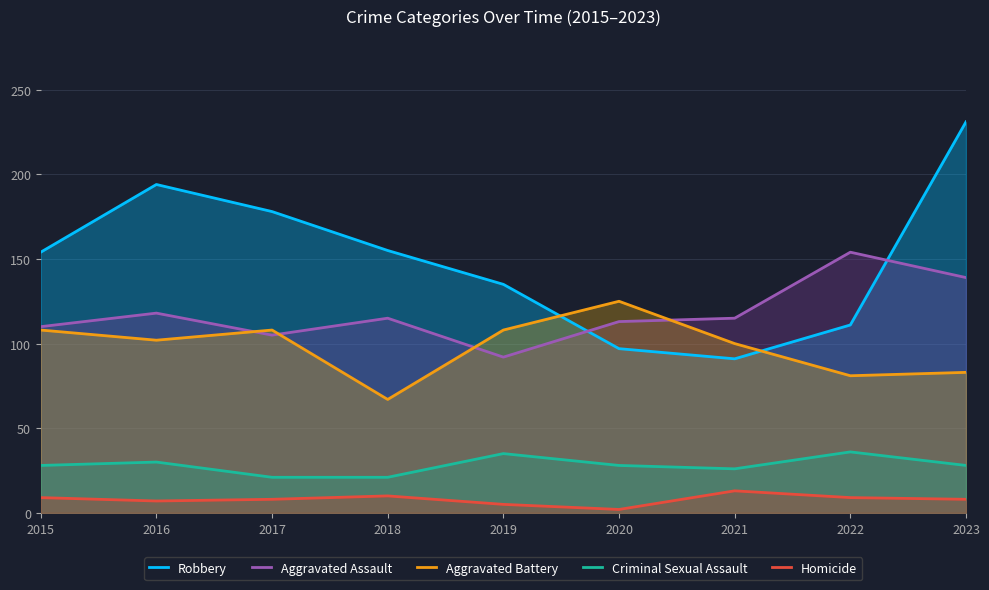

How many values in the Homicide series are below 8?

3